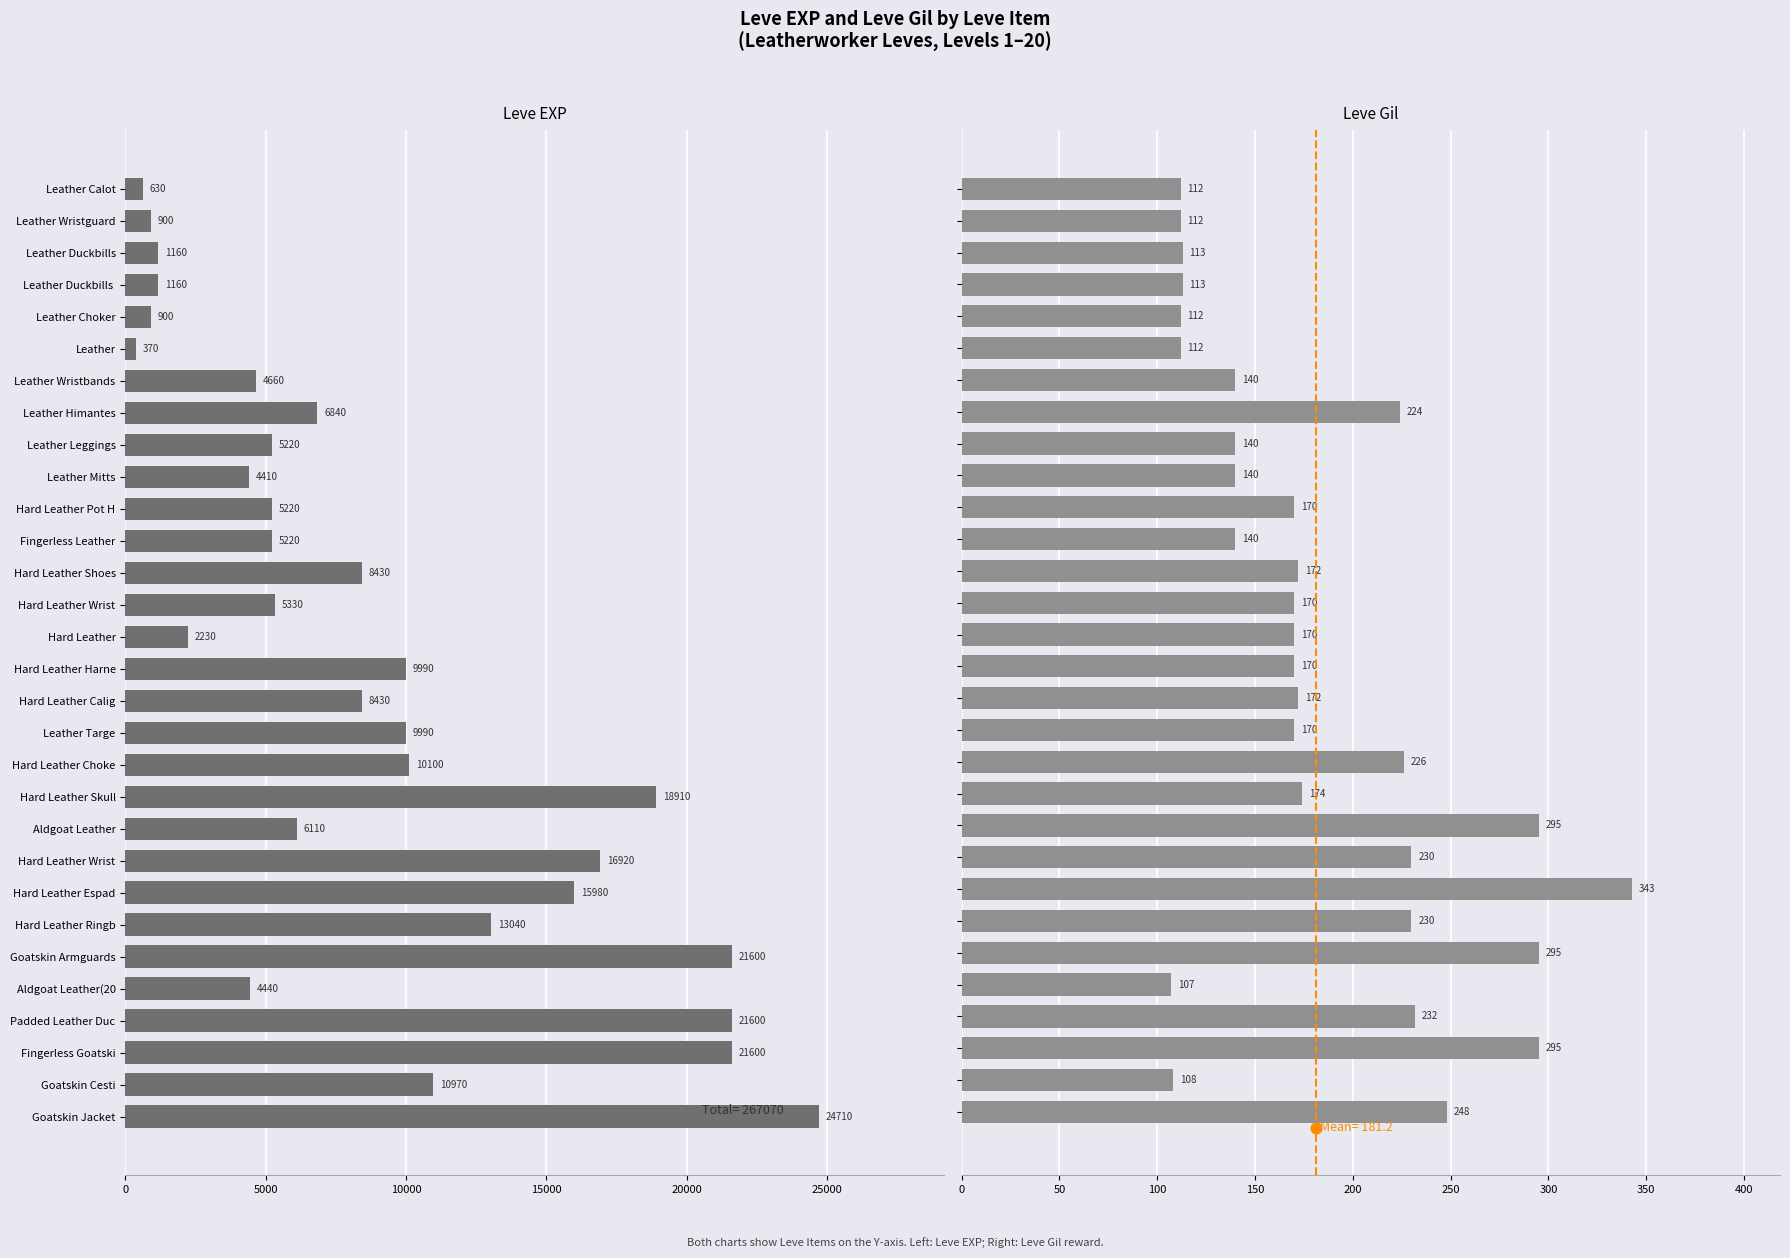

Which series has the widest spread of Y values?

Leve EXP